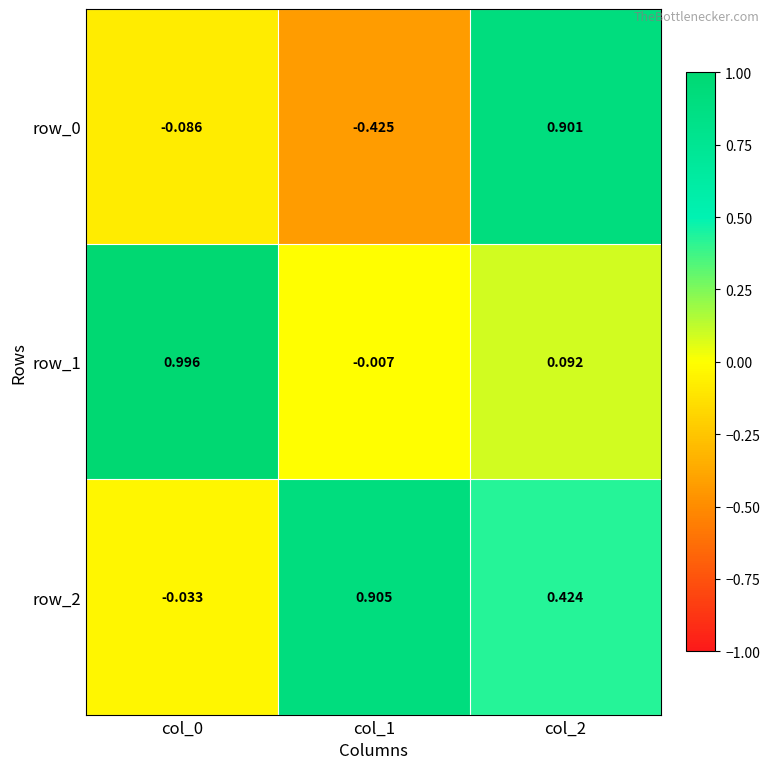

Which series has the largest total across all categories?

row_2